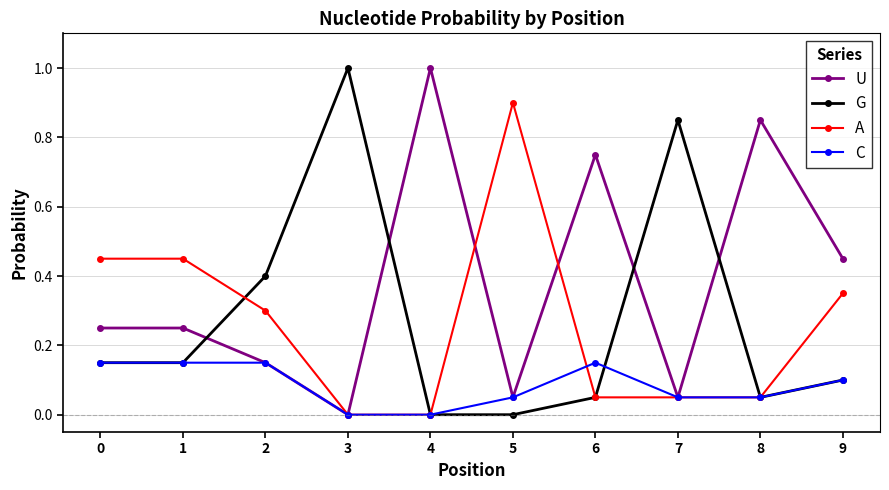

True or false: G and C cross at least once.

True